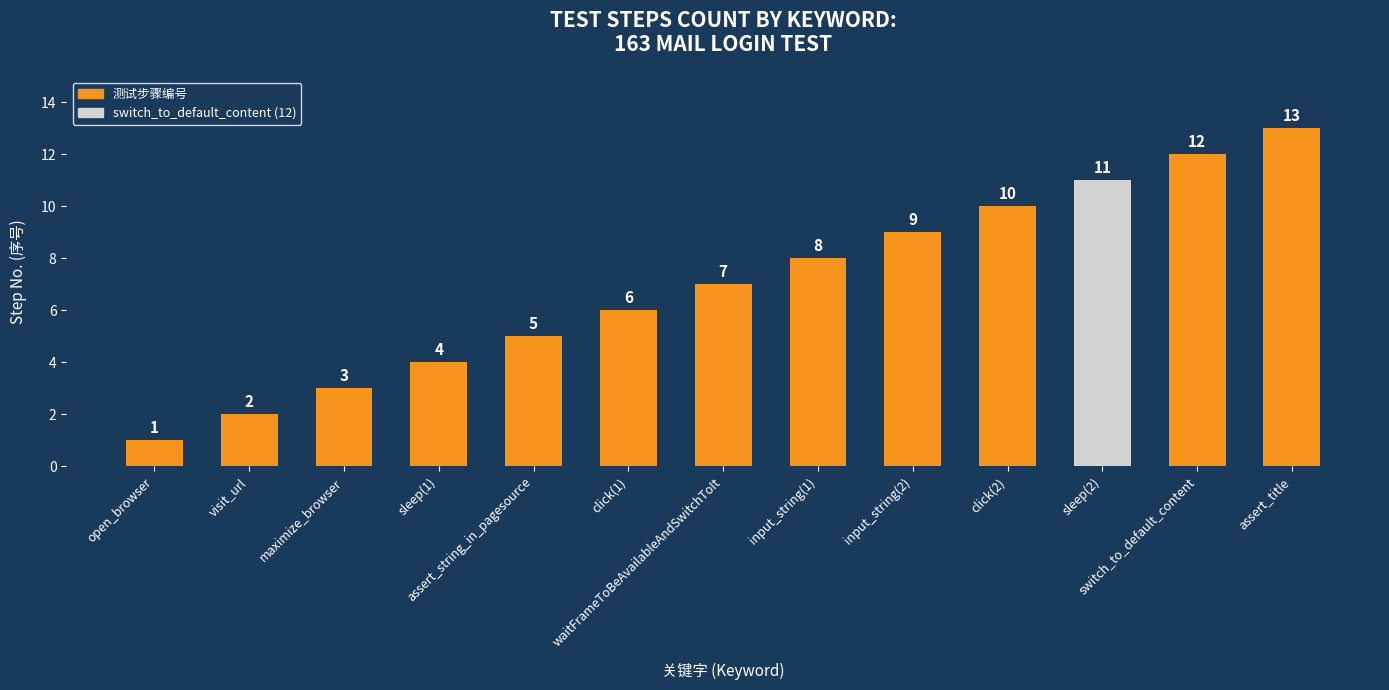

What position from the left is input_string(1)?

8